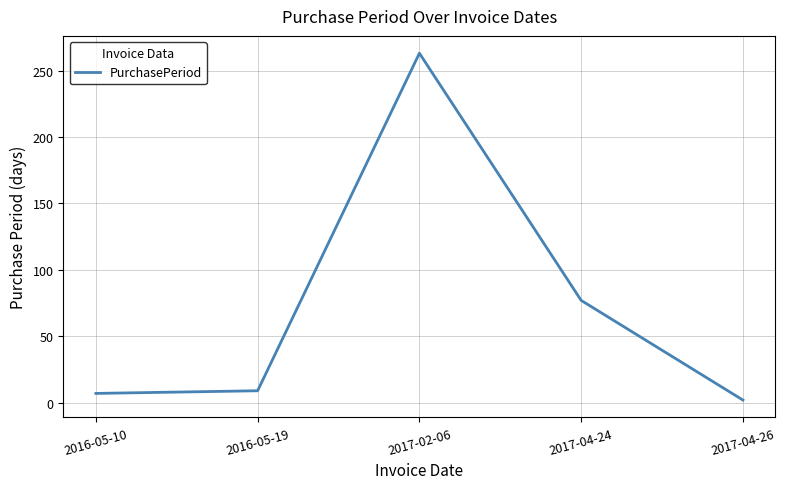

At which category does the data reach its first local peak?

2017-02-06